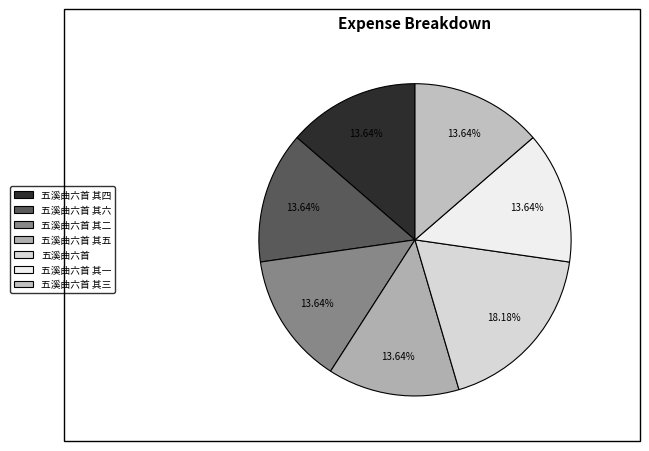

True or false: 五溪曲六首 其三 accounts for 6% of the total.

False